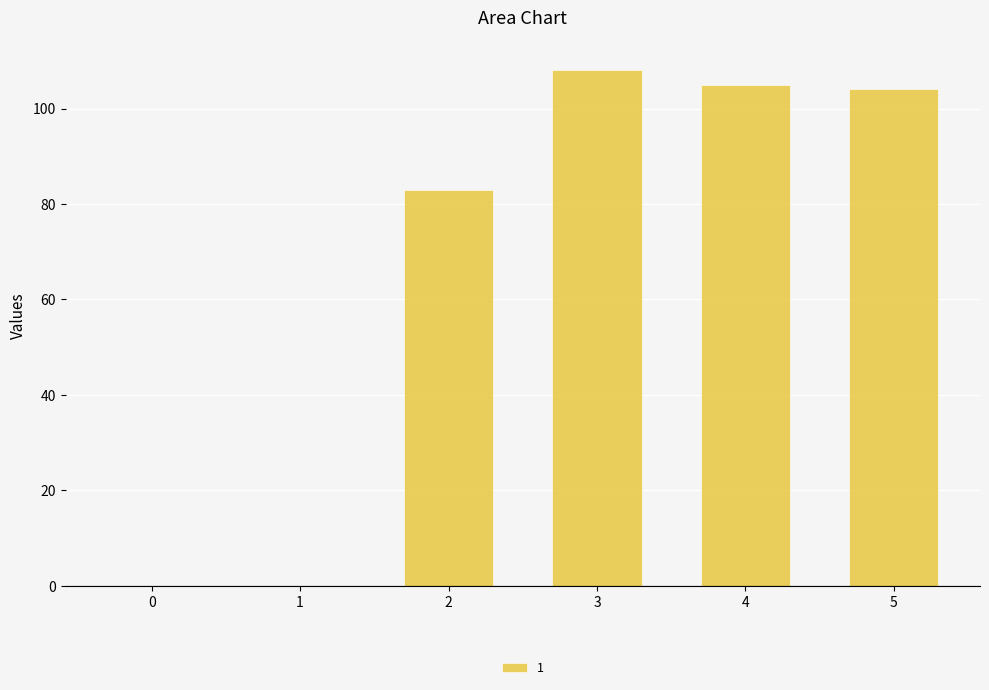

What is the sum of all values?

400